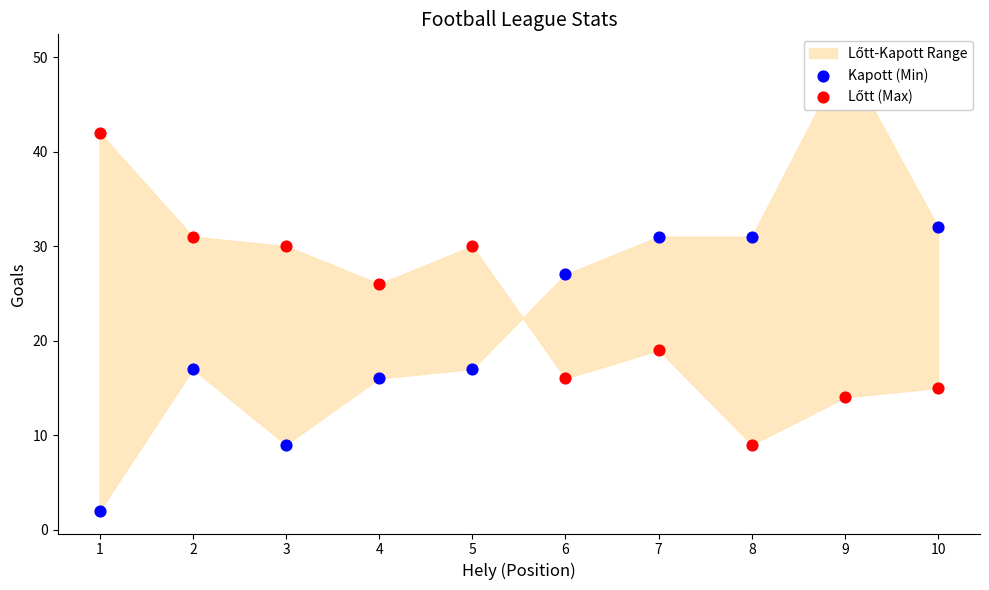

Which series has the widest spread of Y values?

Kapott (Min)